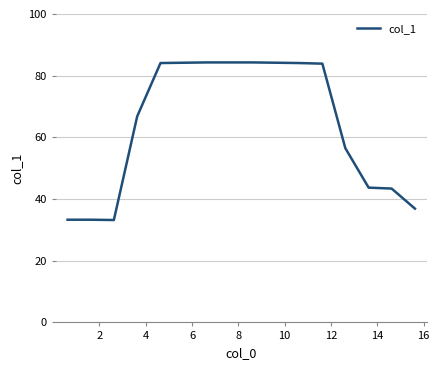

What is the smallest value displayed?

33.2